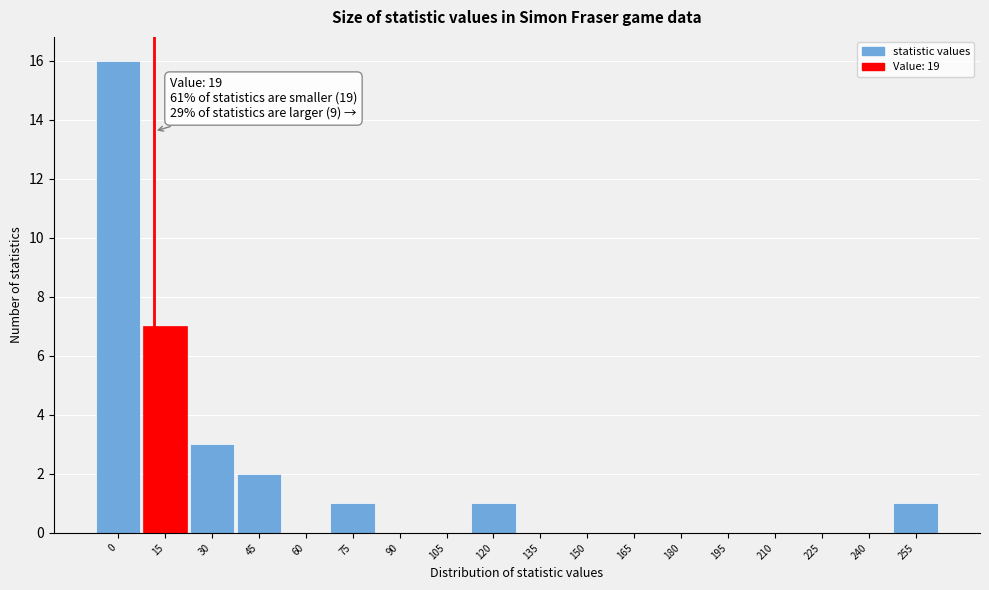

Reading left to right, extract all data points from this chart.

0=16	15=7	30=3	45=2	60=0	75=1	90=0	105=0	120=1	135=0	150=0	165=0	180=0	195=0	210=0	225=0	240=0	255=1